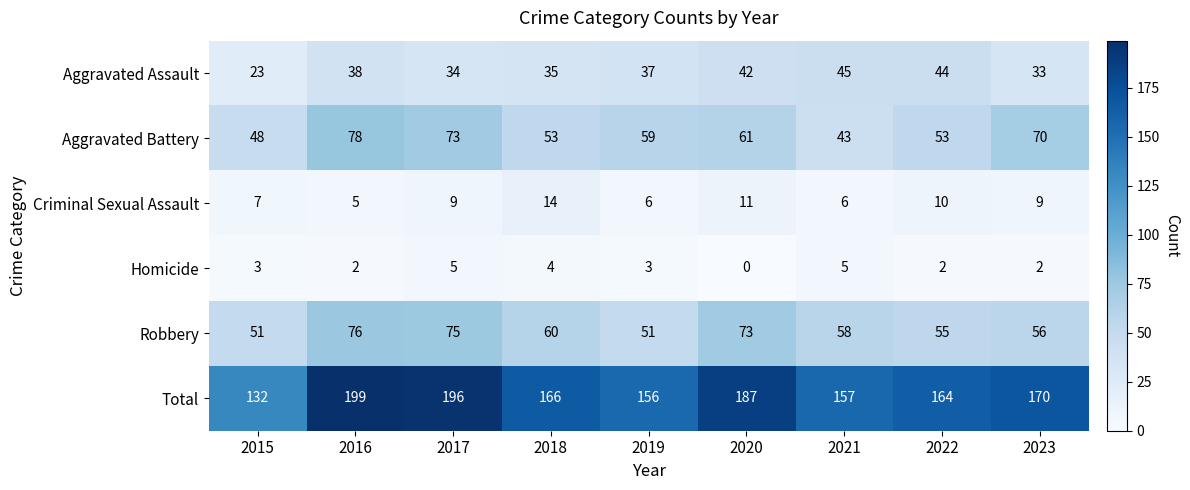

What is the difference between the highest and lowest values at 2021?

152